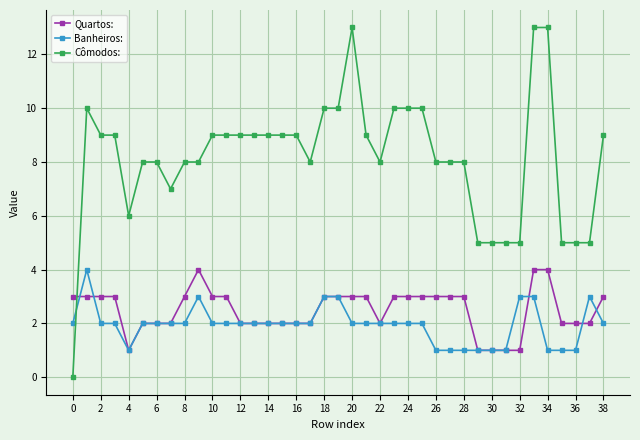

What is the value of the Quartos: point at the 34th from the left?

4